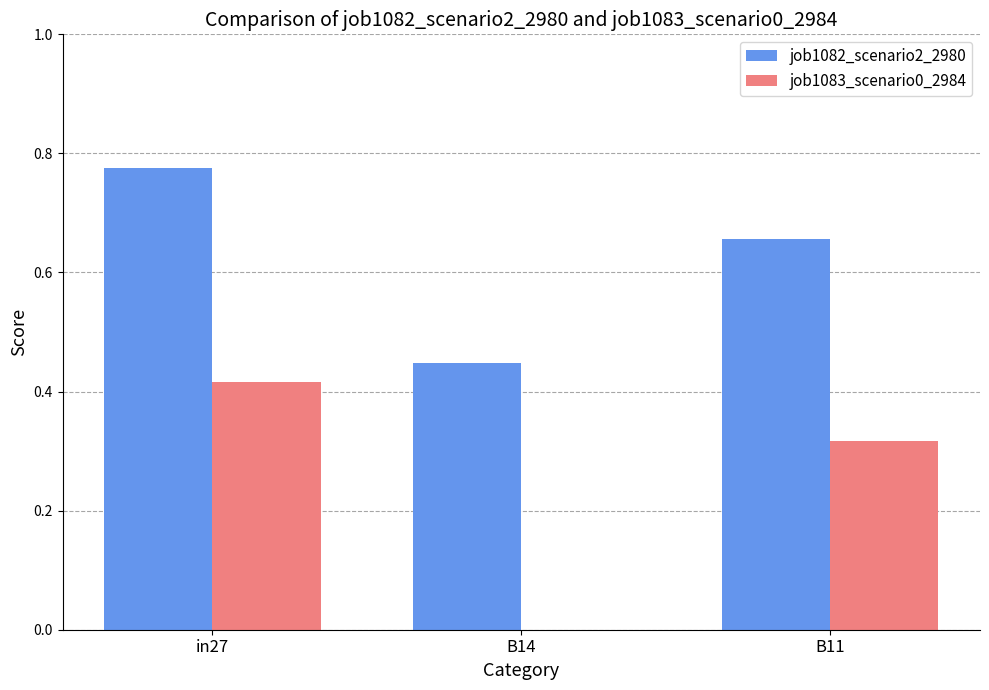

What is the total value across all series at B11?

1.0